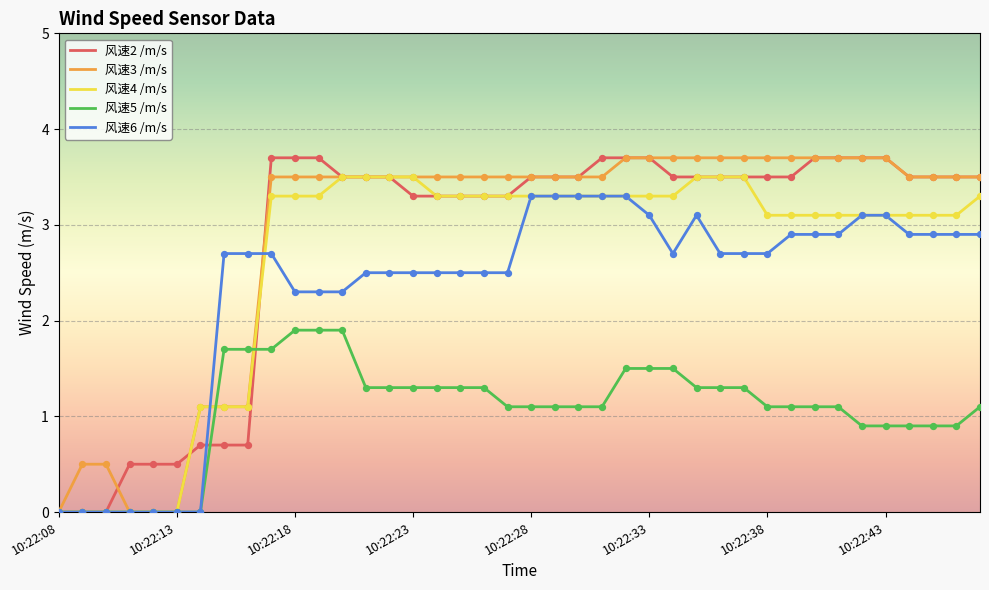

Which series has the largest total across all categories?

风速3 /m/s